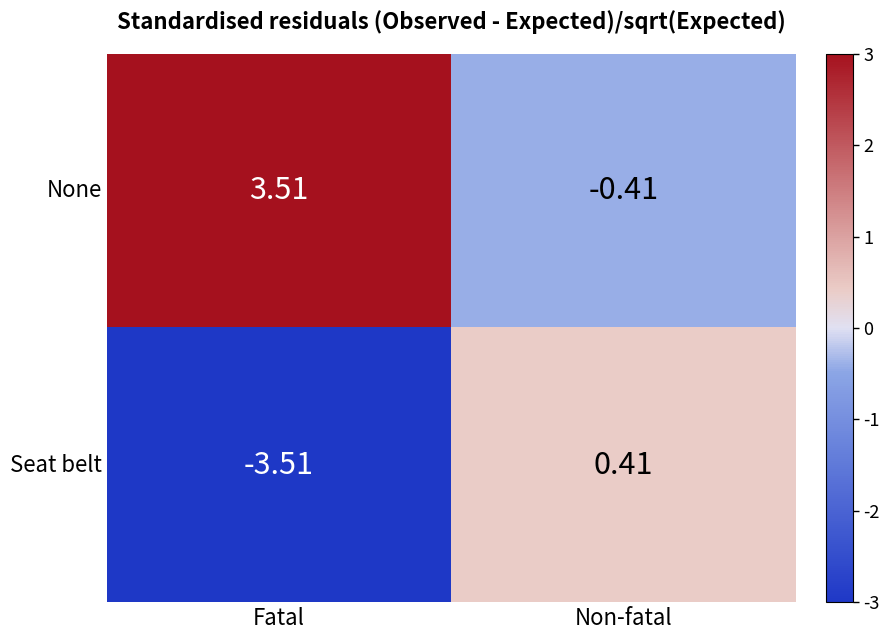

Where is Seat belt nearest to the value -1?

Non-fatal